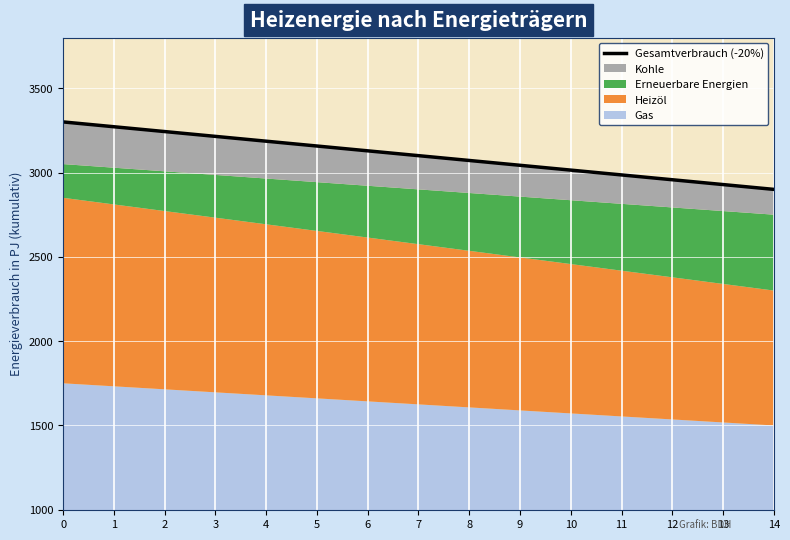

Reading right to left, list all the values displayed in this chart.

2900.0	2928.6	2957.1	2985.7	3014.3	3042.9	3071.4	3100.0	3128.6	3157.1	3185.7	3214.3	3242.9	3271.4	3300.0